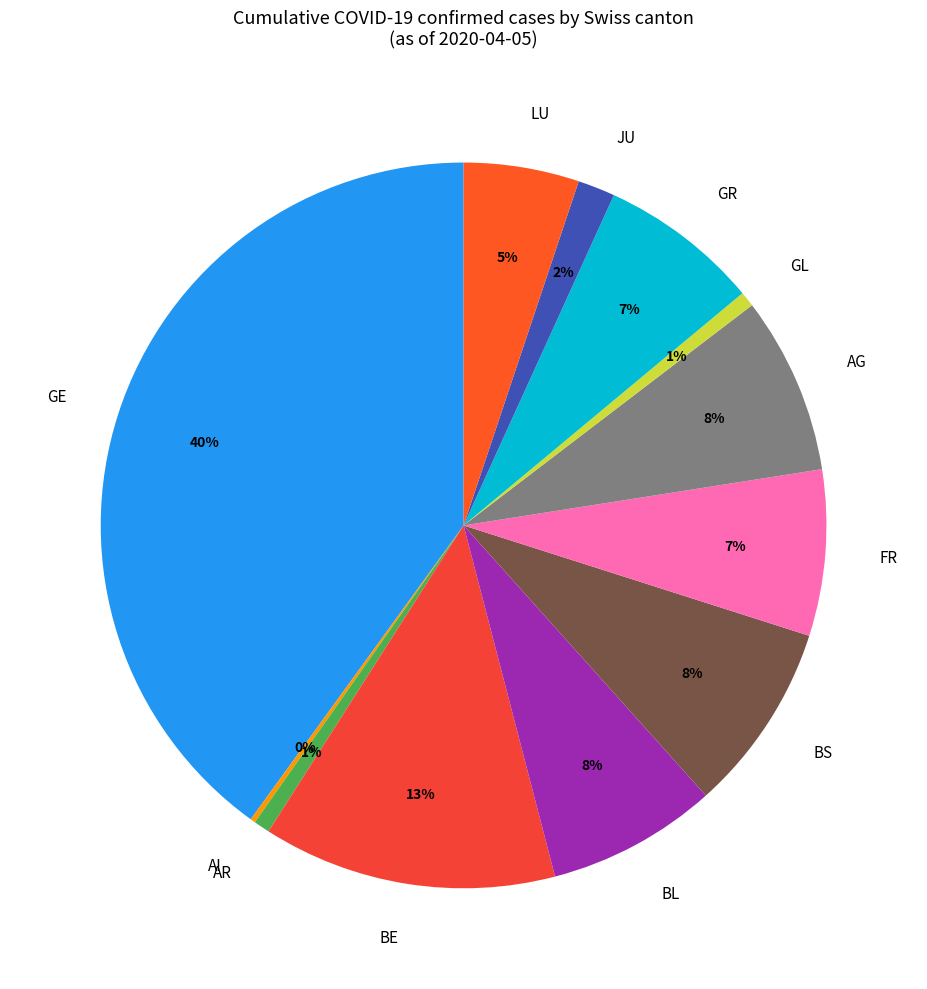

Does any single category account for the majority?

No